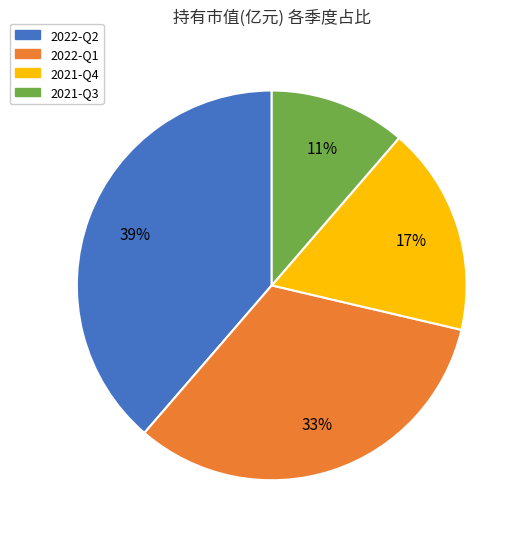

Does 2021-Q3 account for over 50% of the chart?

No